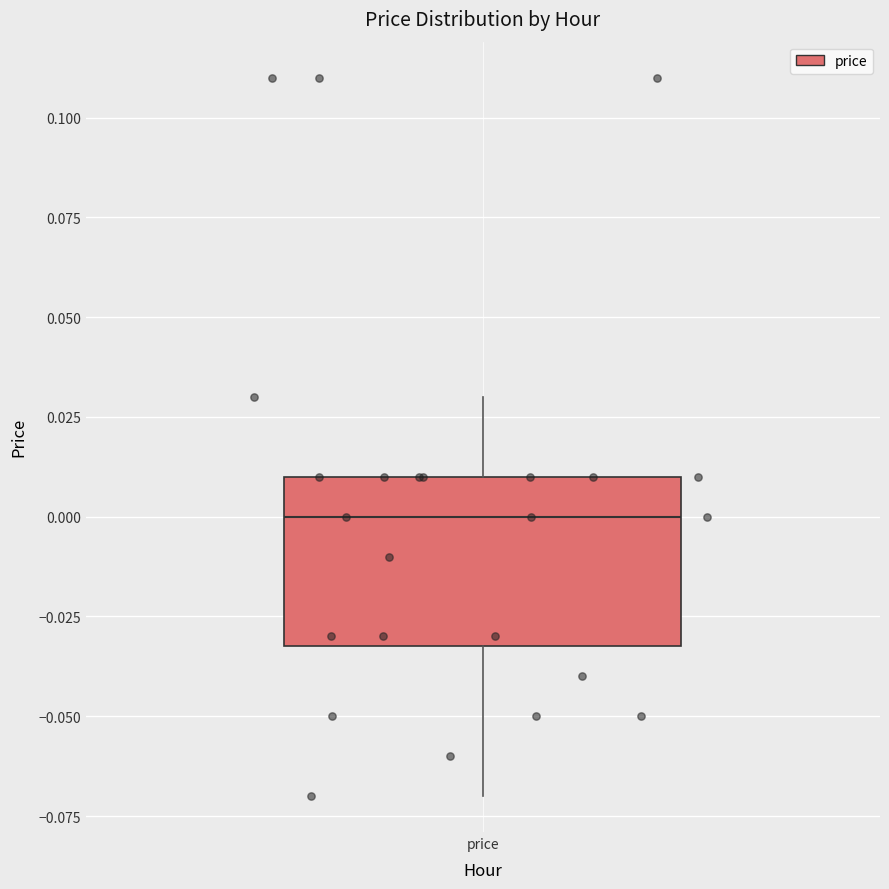

Where does the lower whisker of the box for price end on the y-axis? The values are not printed on the chart, so give them approximately, as read against the axis.

-0.07